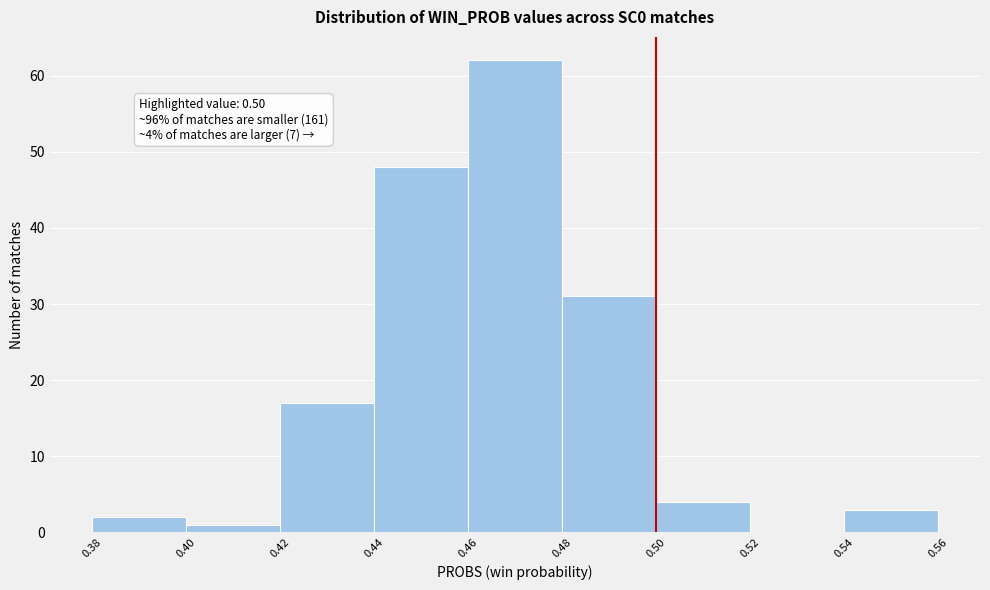

Over which range of the x-axis is the bar tallest?

0.46 to 0.48